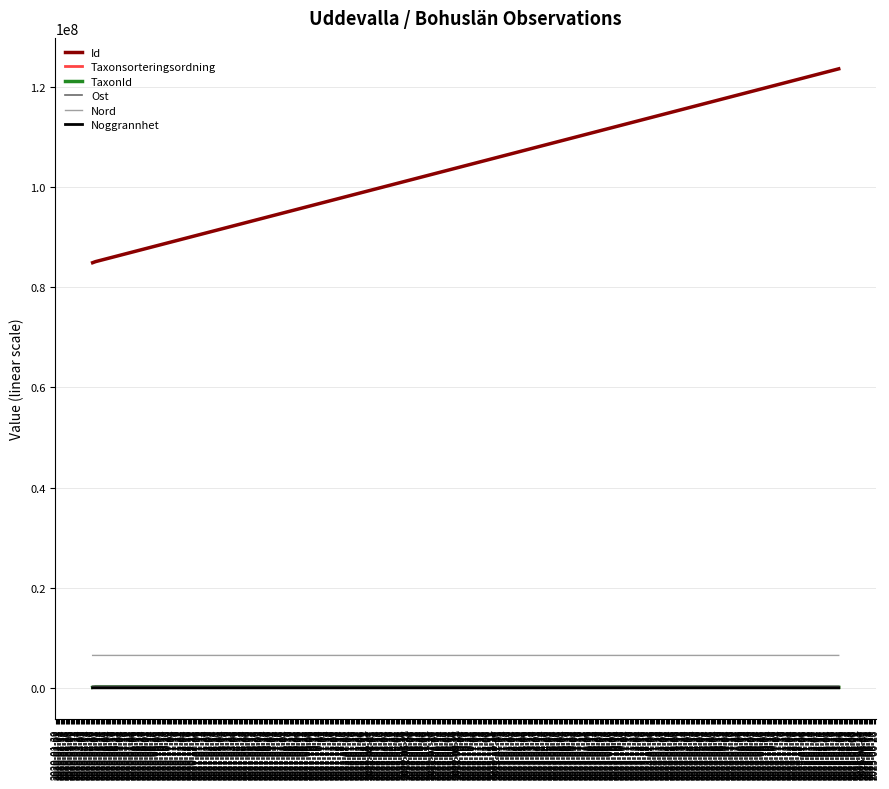

What is the maximum value for Nord?

6472614.0